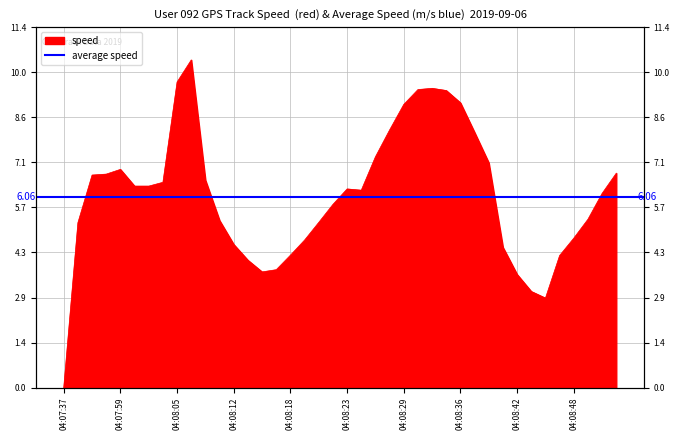

The value at 04:08:31 is 12.7. True or false?

False